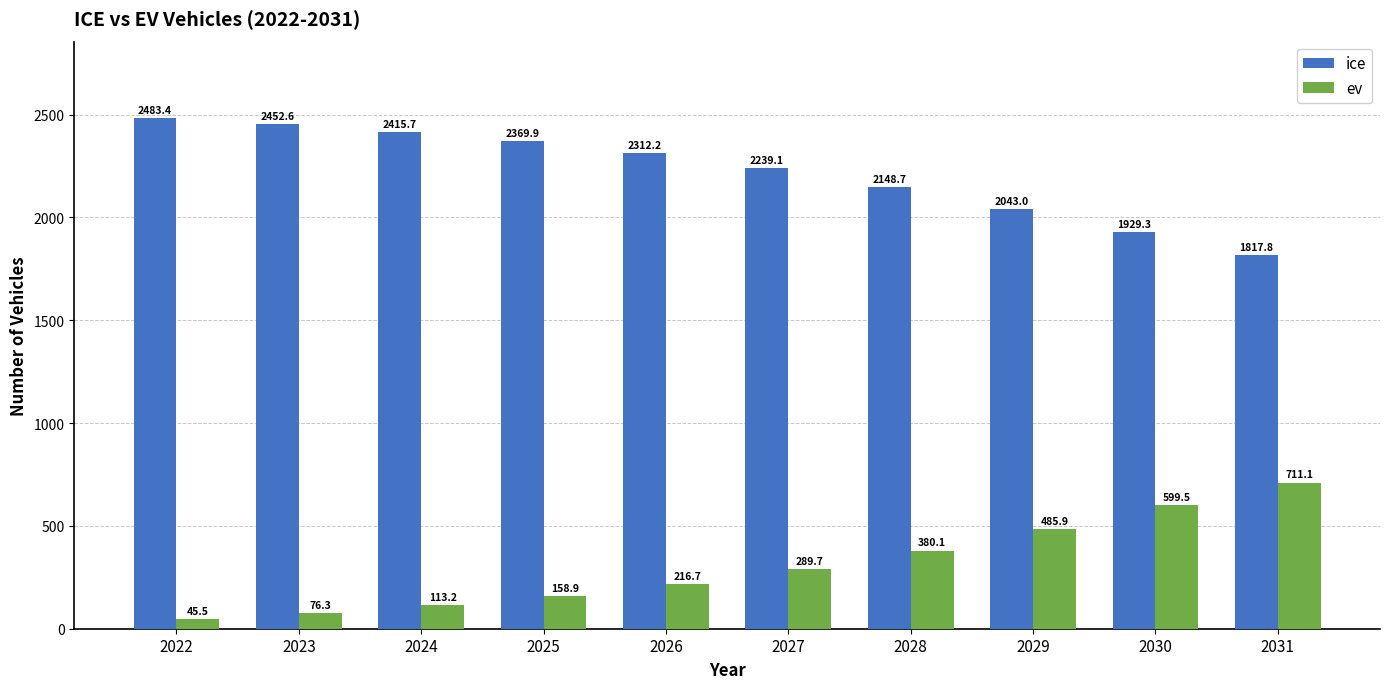

Which series has the largest total across all categories?

ice